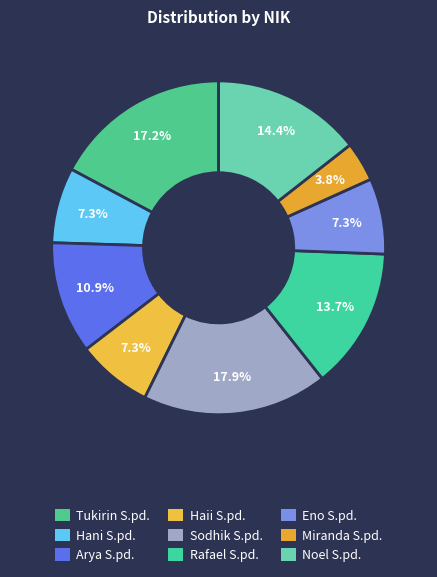

Rank the categories by value from lowest to highest.

Miranda S.pd., Hani S.pd., Haii S.pd., Eno S.pd., Arya S.pd., Rafael S.pd., Noel S.pd., Tukirin S.pd., Sodhik S.pd.